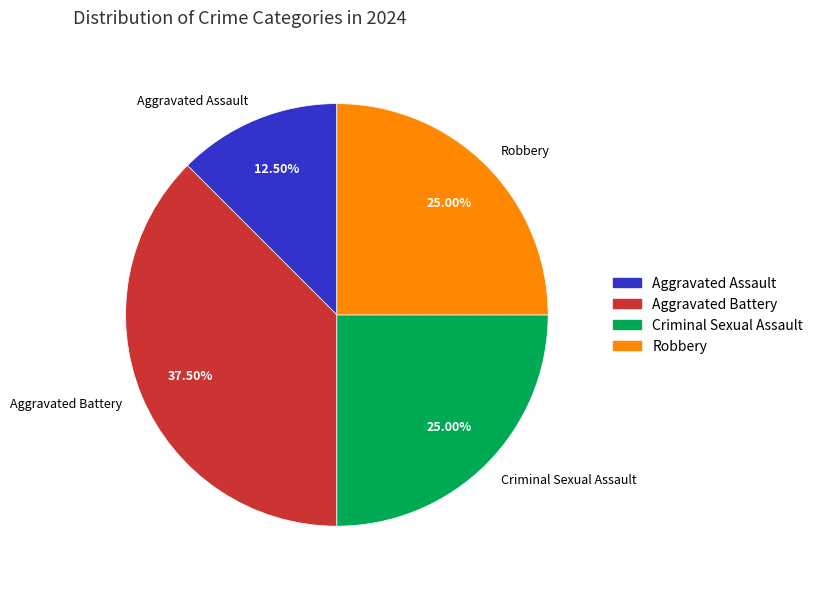

Count the number of slices in the pie.

4